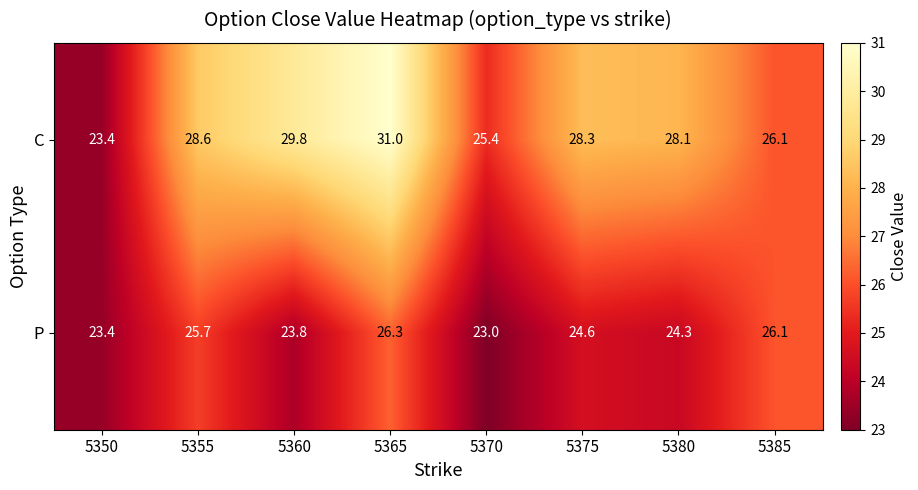

Where is C nearest to the value 27?

5385